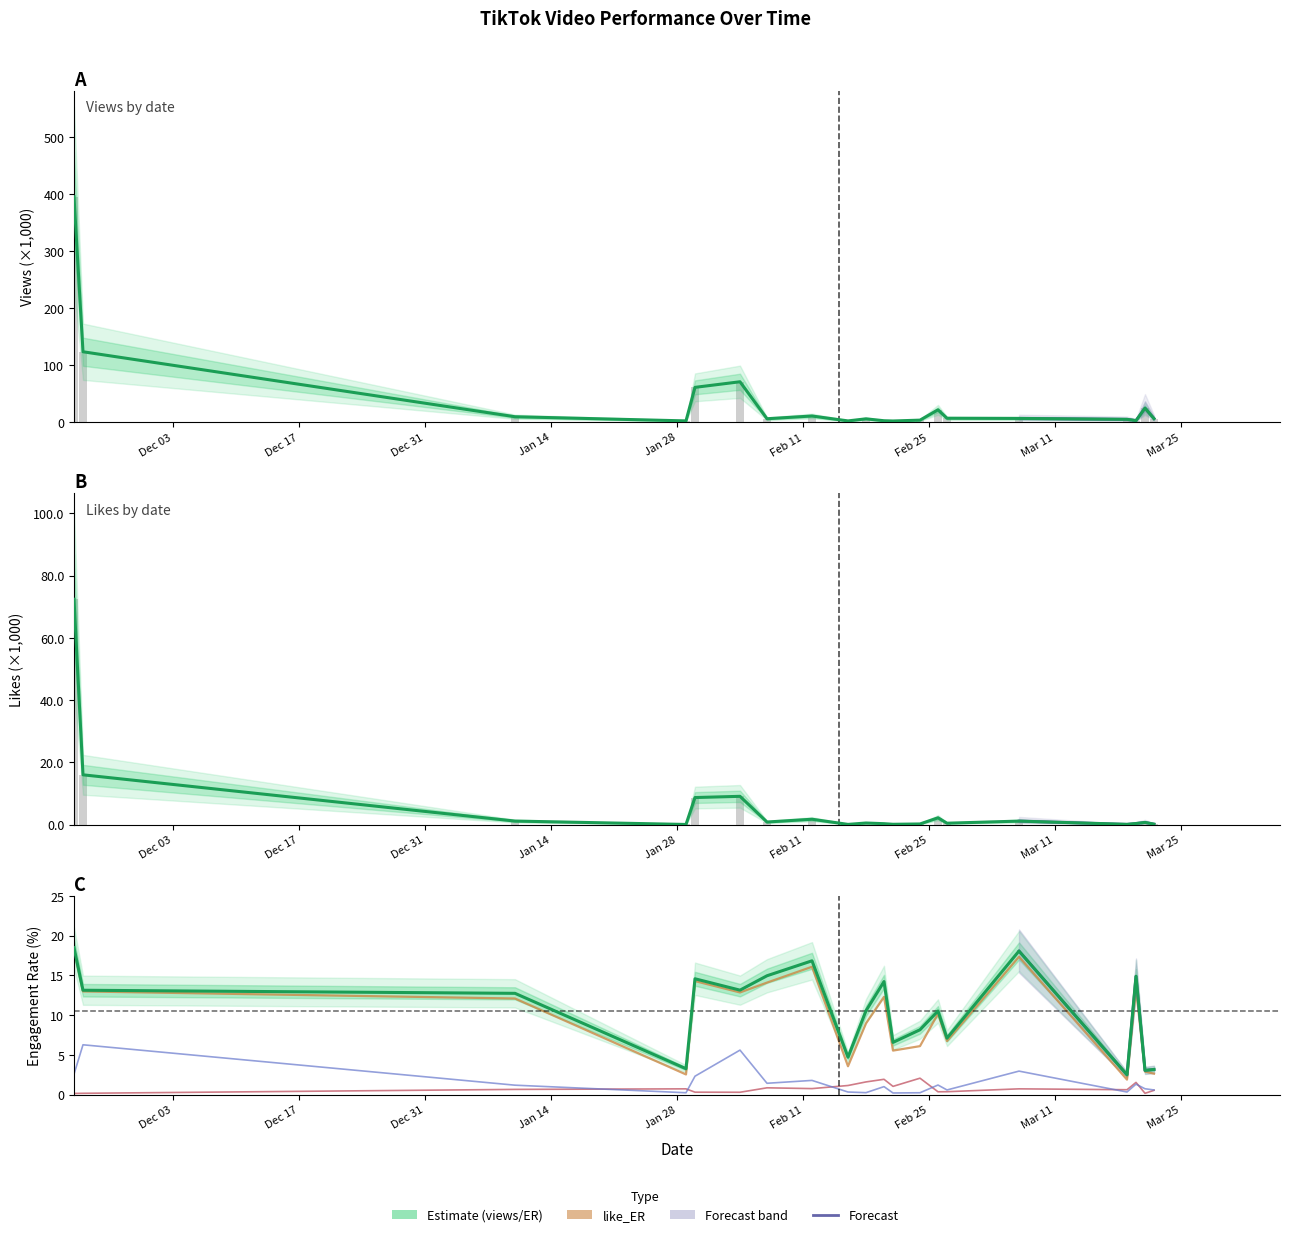

At which category is the sum across all series the highest?

Dec 03